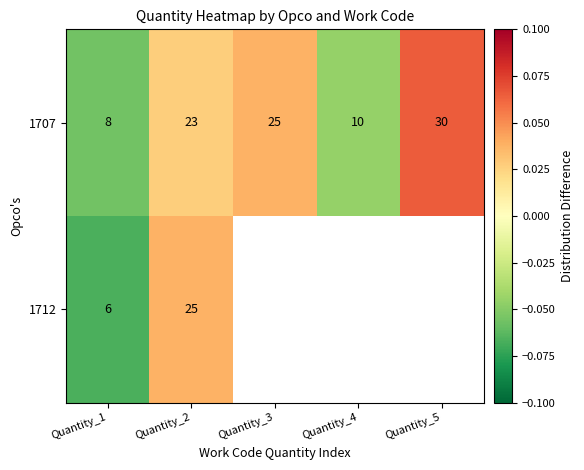

Is the value of 1712 at Quantity_1 greater than the value of 1707 at Quantity_5?

No